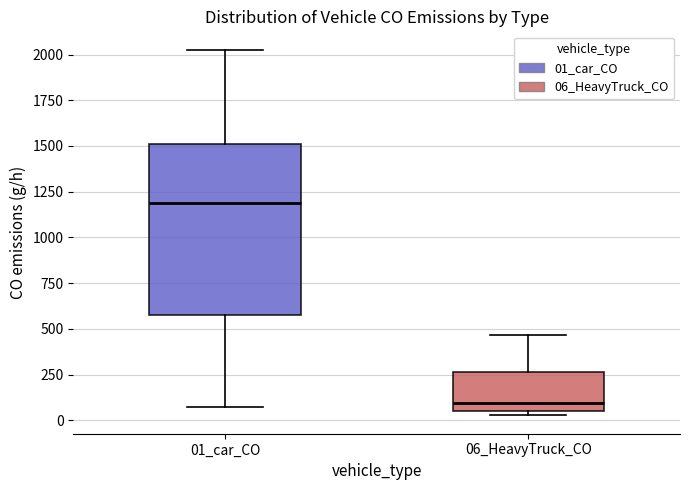

Which box has the highest median line?

01_car_CO